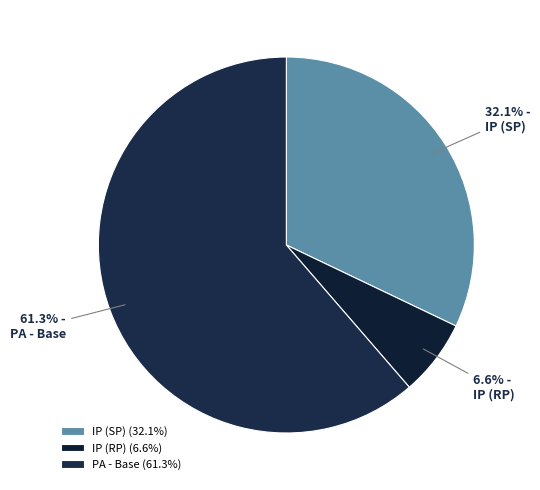

What percentage is the IP (SP) slice, to the nearest percent?

32%